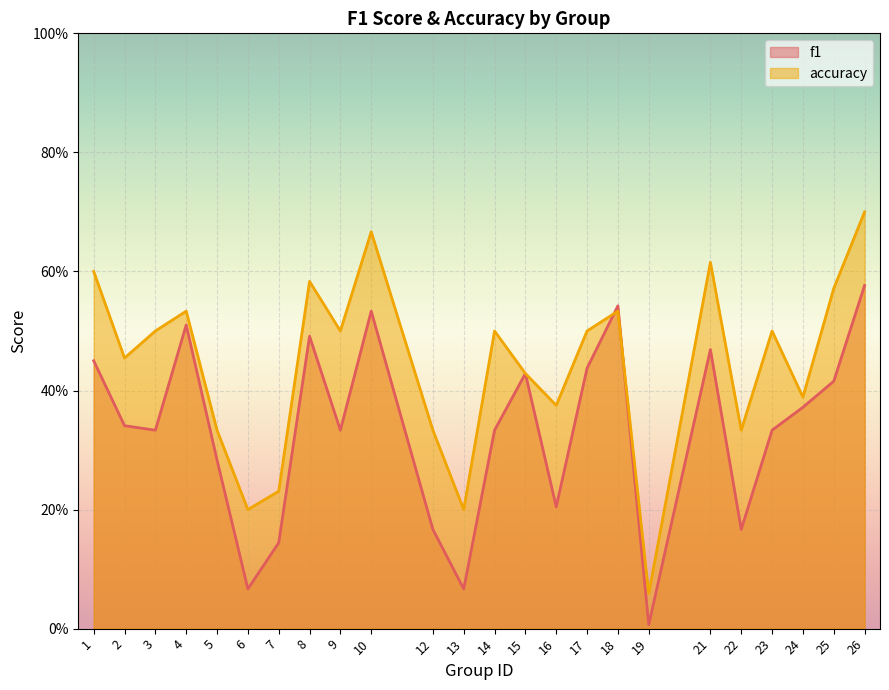

At which label does accuracy reach its minimum?

19